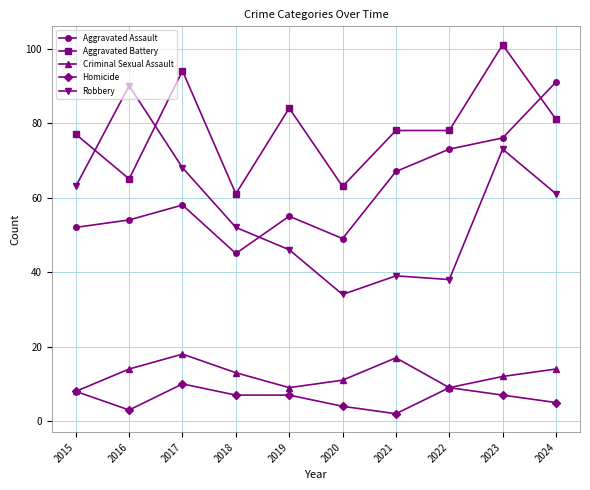

Rank the series at 2021 from lowest to highest value.

Homicide, Criminal Sexual Assault, Robbery, Aggravated Assault, Aggravated Battery